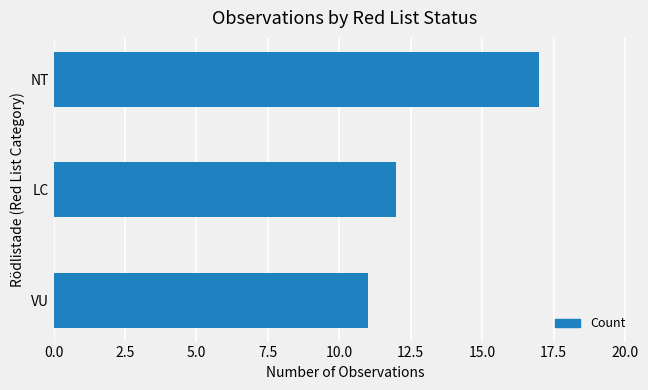

The value at VU is 11. True or false?

True